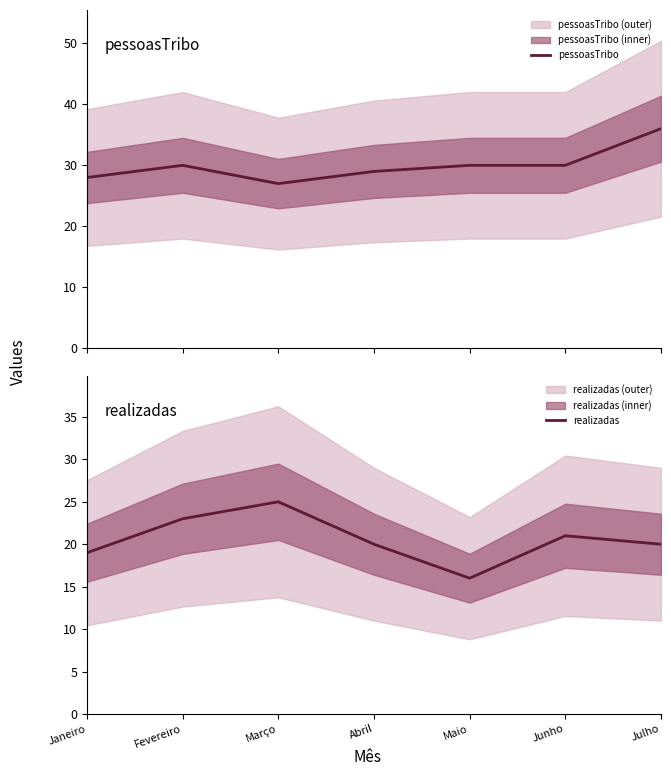

At which category is the sum across all series the highest?

Julho